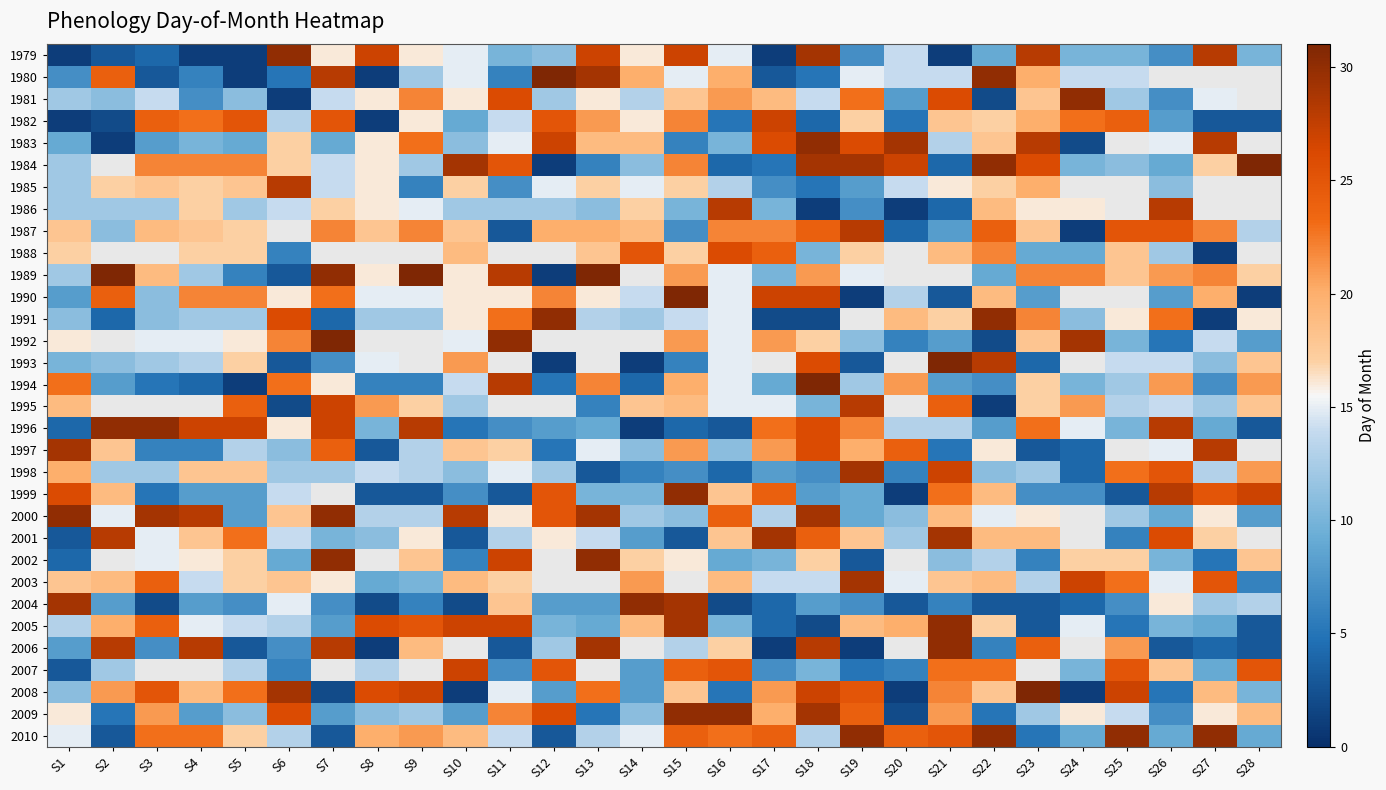

How many data points does each series have?

28